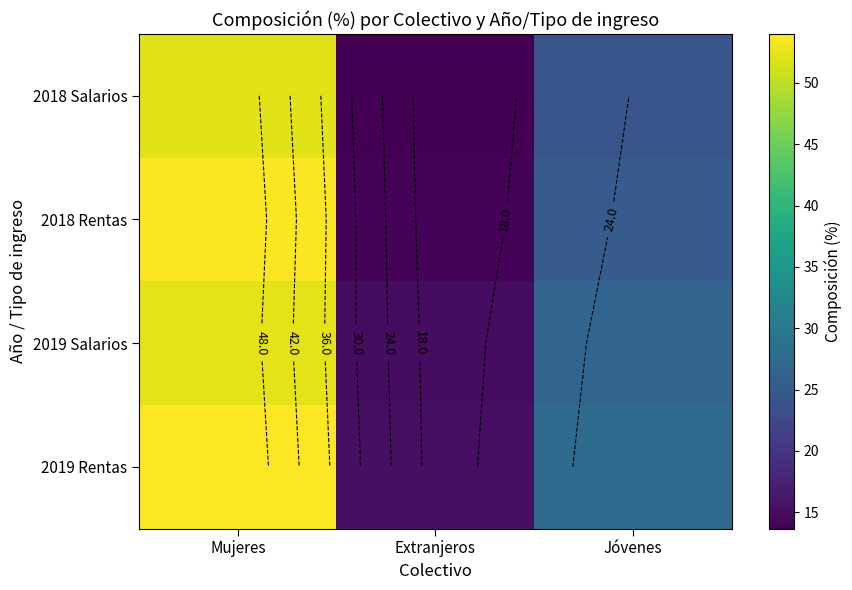

What is the difference between the 2018 Rentas values at Extranjeros and Mujeres?

39.8